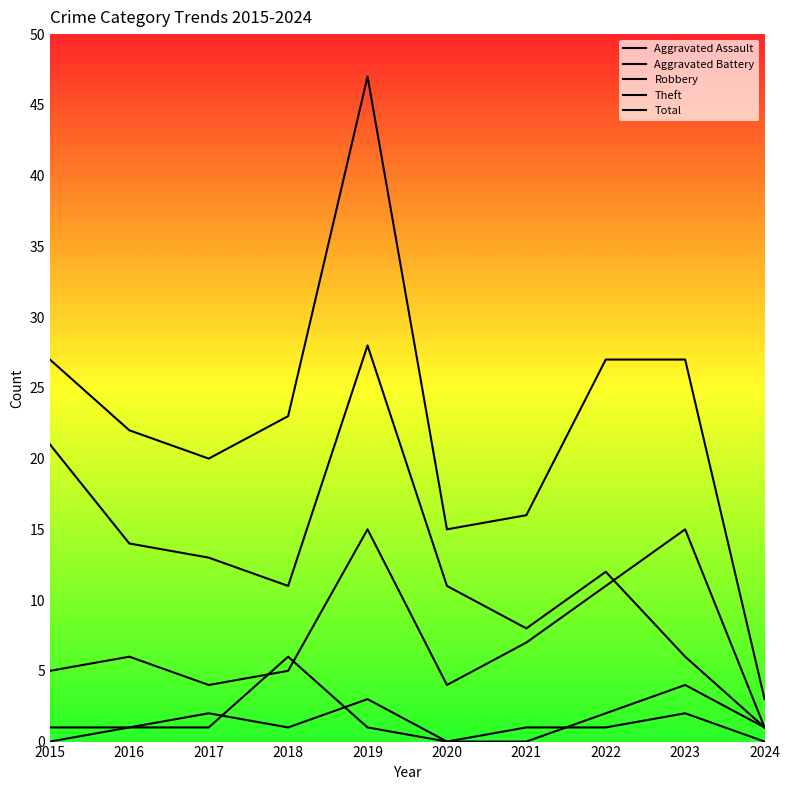

Is this an area chart (filled region under the line)?

No